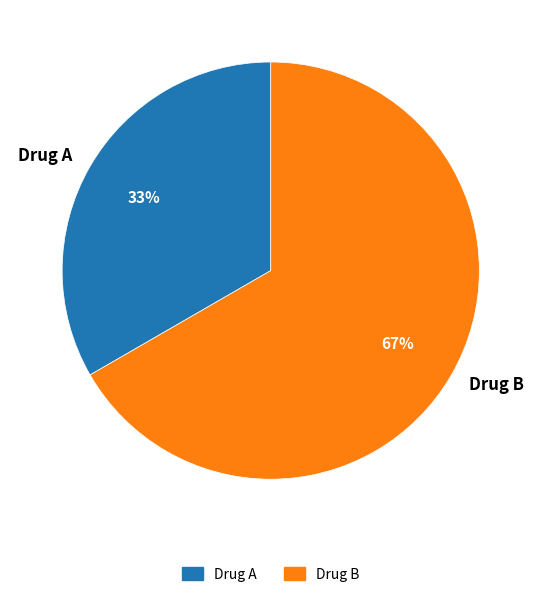

To the nearest percent, what percentage of the pie is Drug A?

33%